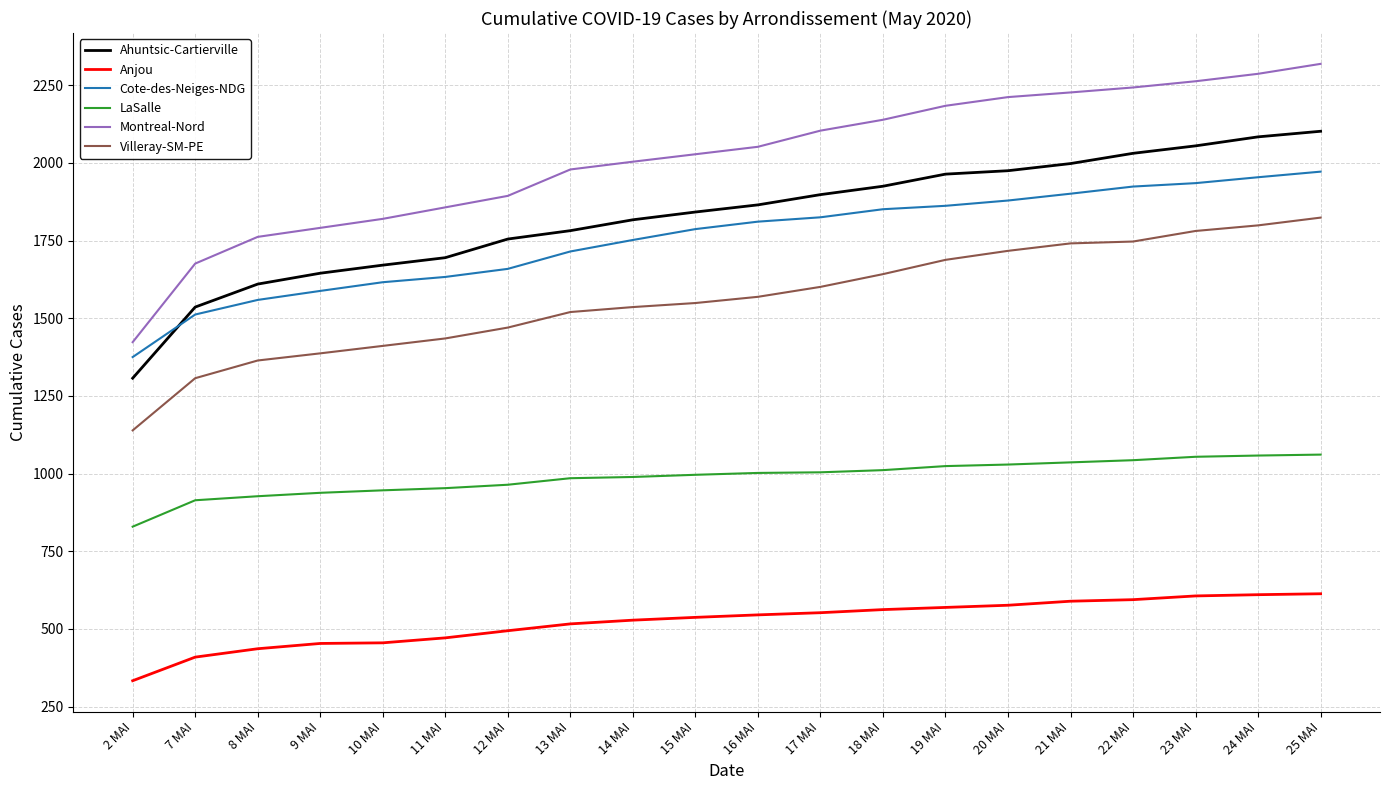

Is the value of Ahuntsic-Cartierville at 13 MAI greater than the value of LaSalle at 11 MAI?

Yes